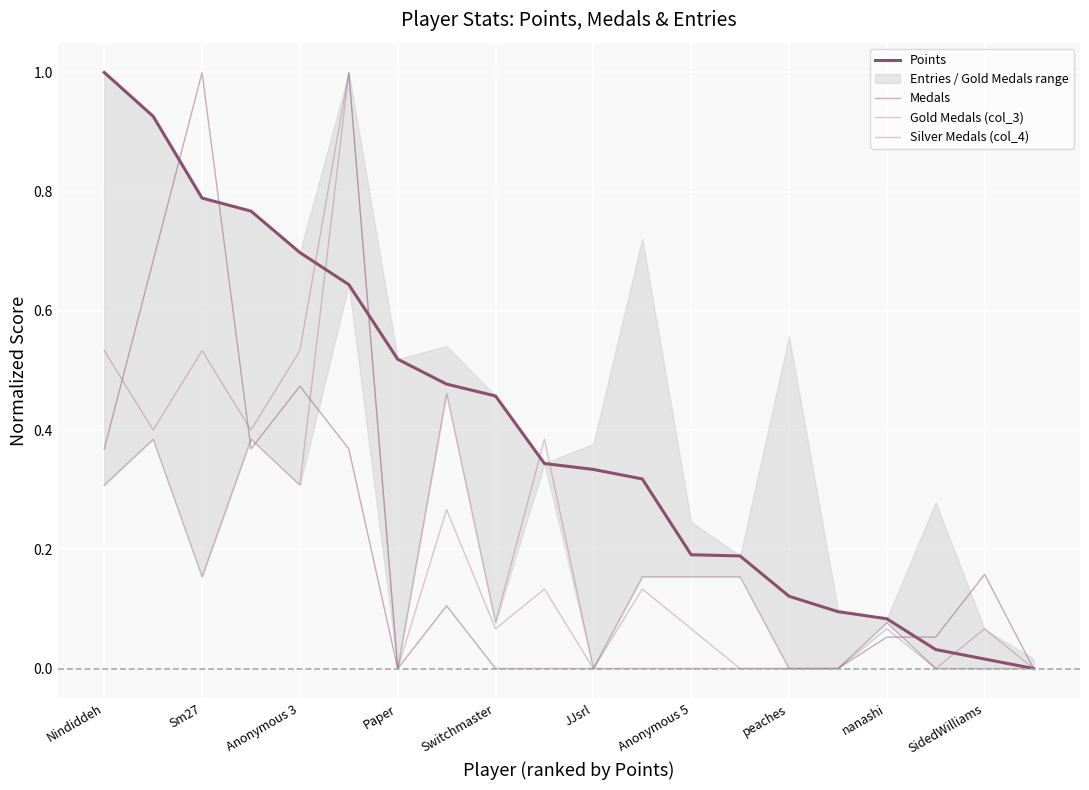

True or false: Medals and Gold Medals (col_3) cross at least once.

True